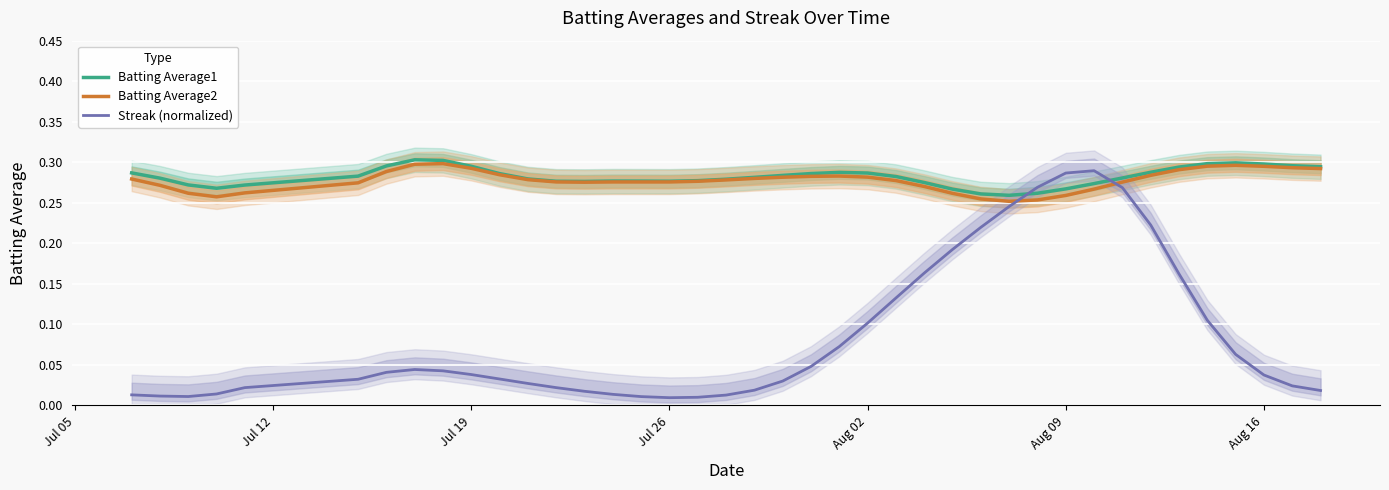

After their last crossing, which series has the higher values: Batting Average1 or Streak (normalized)?

Batting Average1